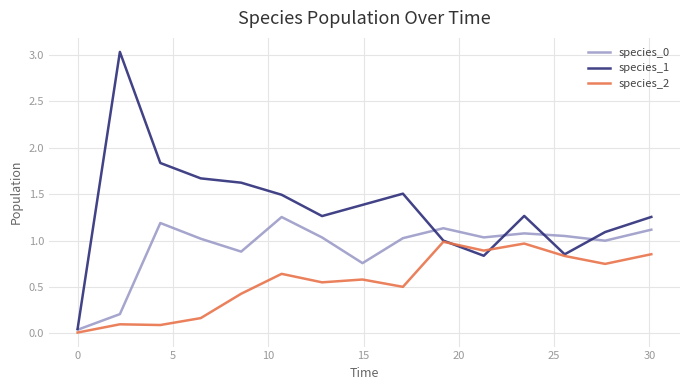

What is the greatest value displayed?

3.0